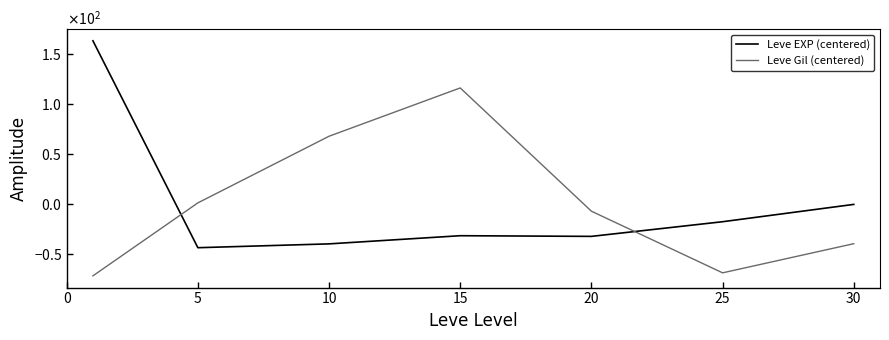

What are all the series names shown in the legend?

Leve EXP (centered), Leve Gil (centered)